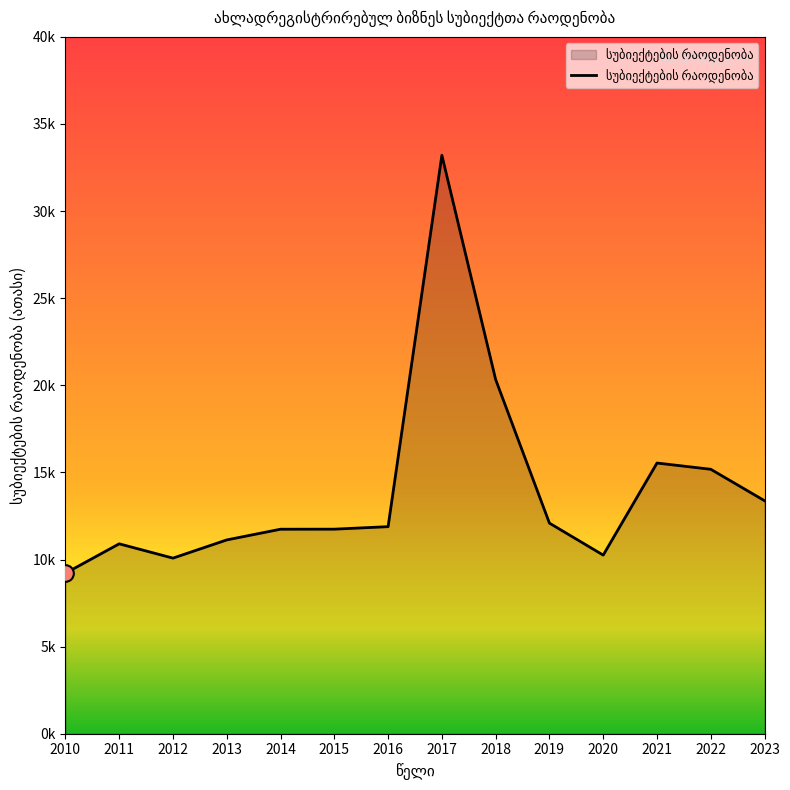

At which category does the chart reach its minimum across all series?

2010